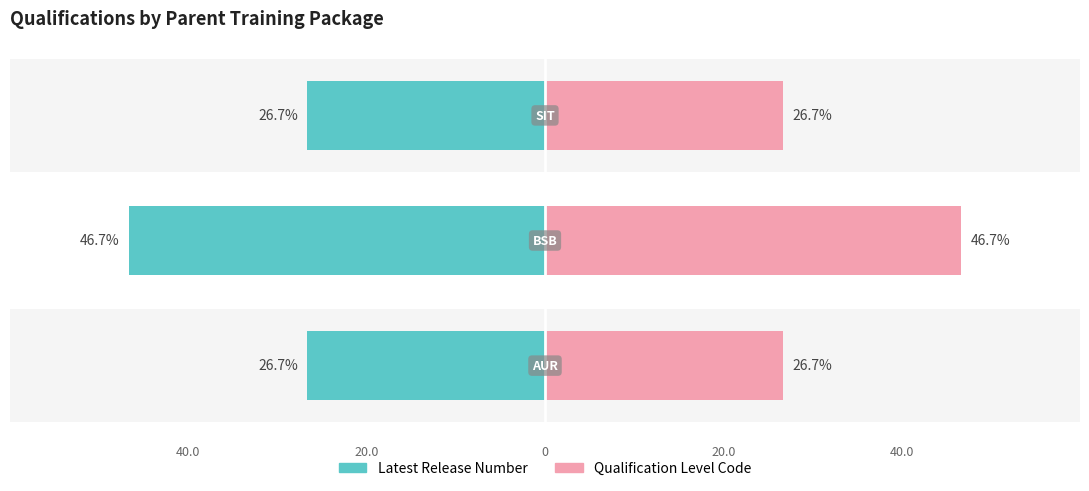

How many bars are there in each group?

2